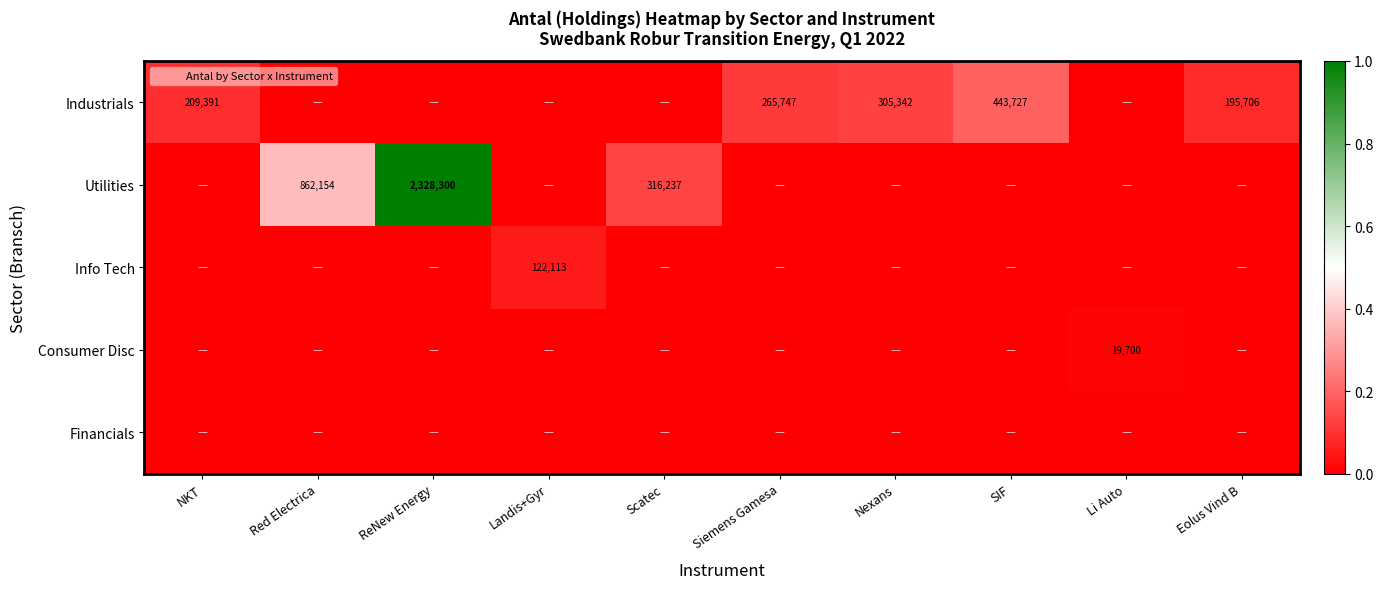

Is it true that Info Tech equals 0.0 at Scatec?

True